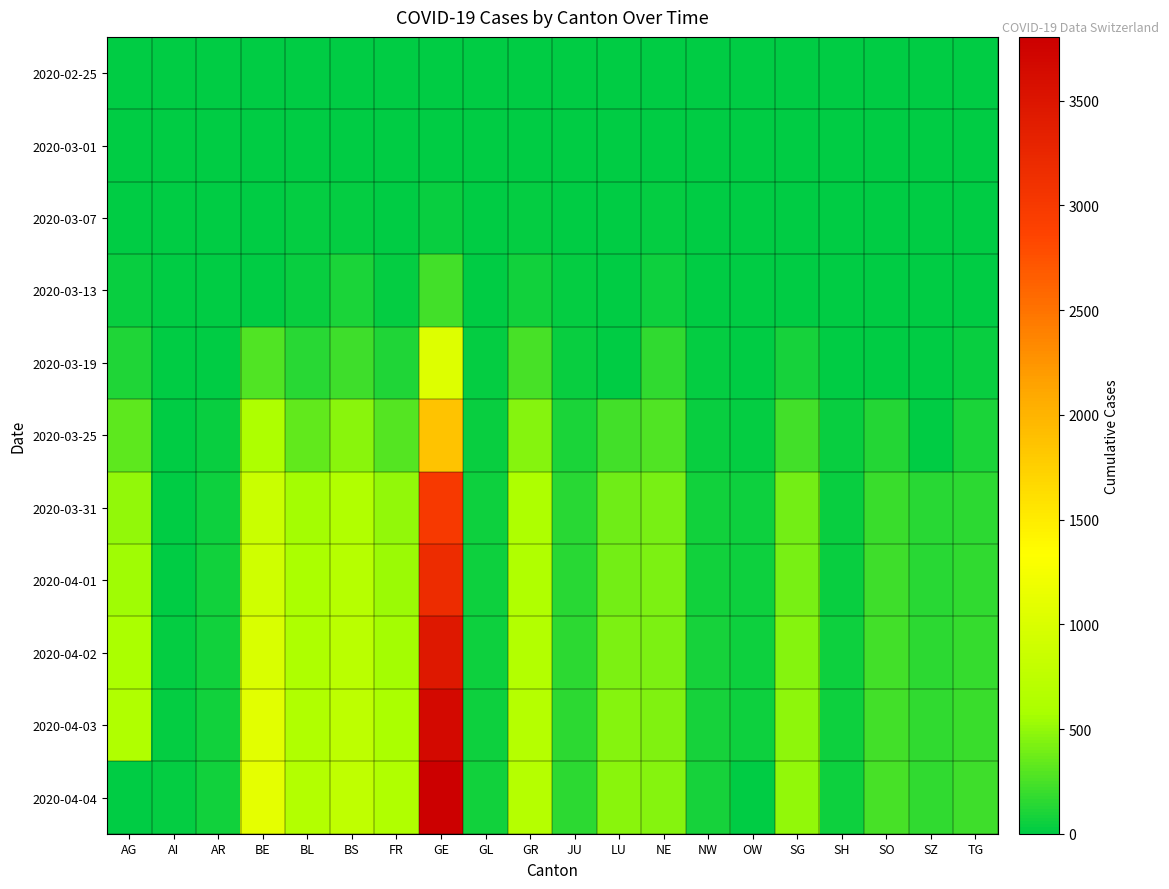

At which category does the chart reach its minimum across all series?

AG